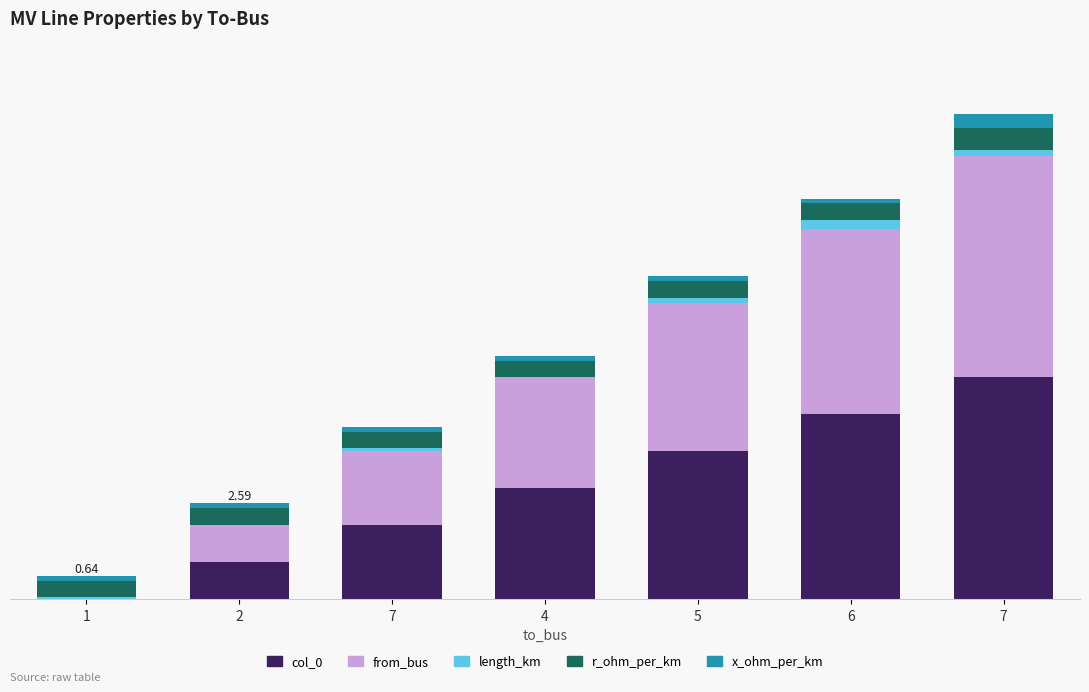

What is the sum of the col_0 values at 2 and 5?

5.0